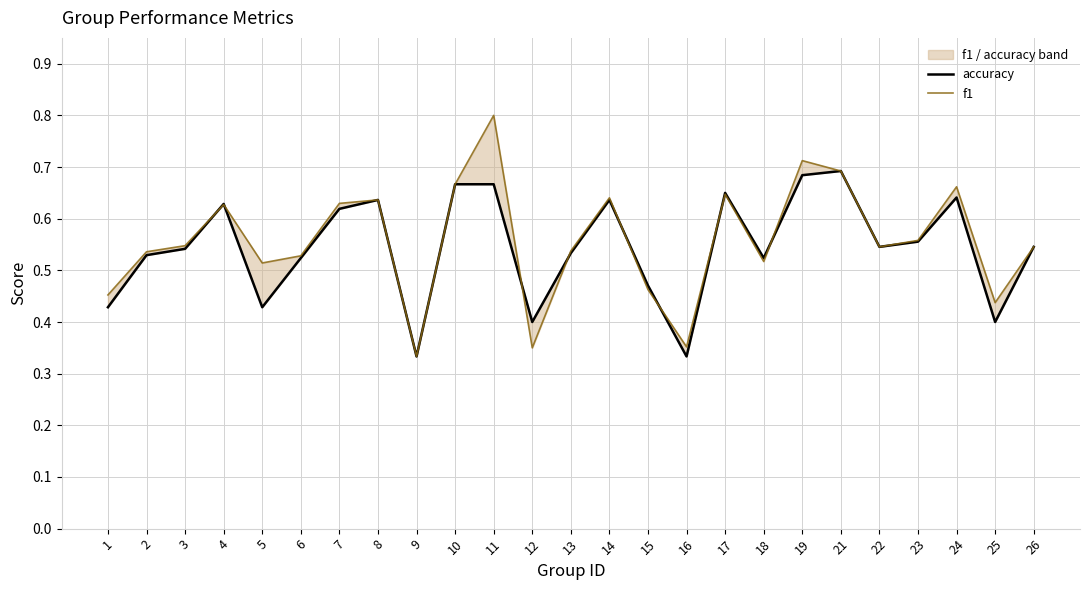

Which series has the largest total across all categories?

f1